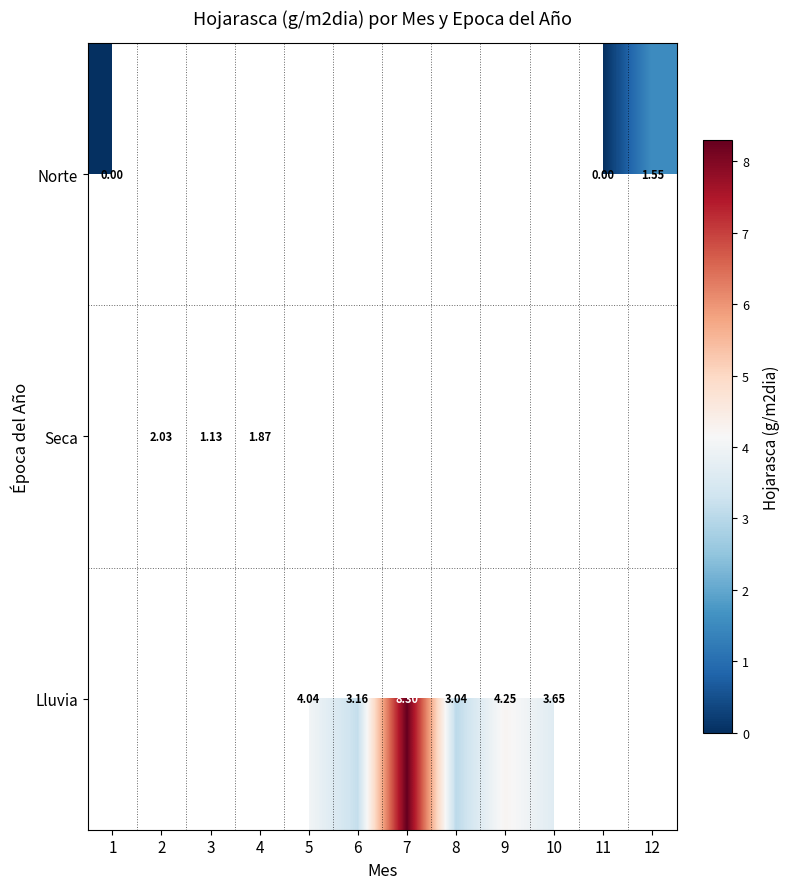

Is it true that Seca equals 0.8 at 2?

False